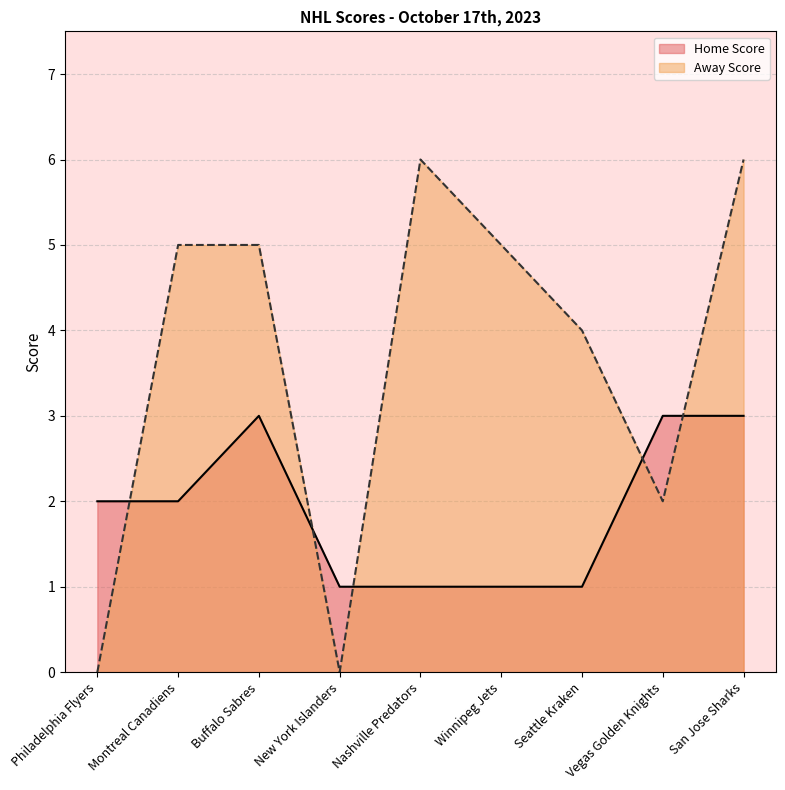

How many distinct data groups are displayed?

2